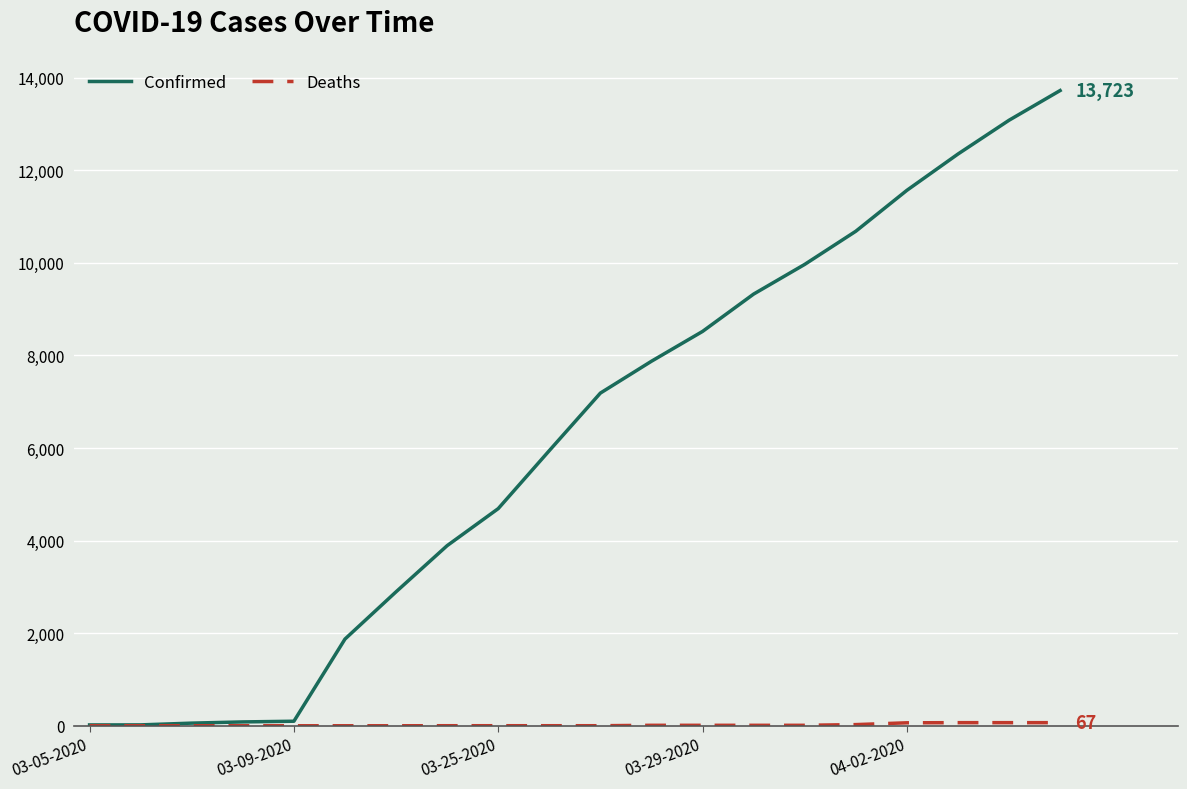

Which series has the largest total across all categories?

Confirmed